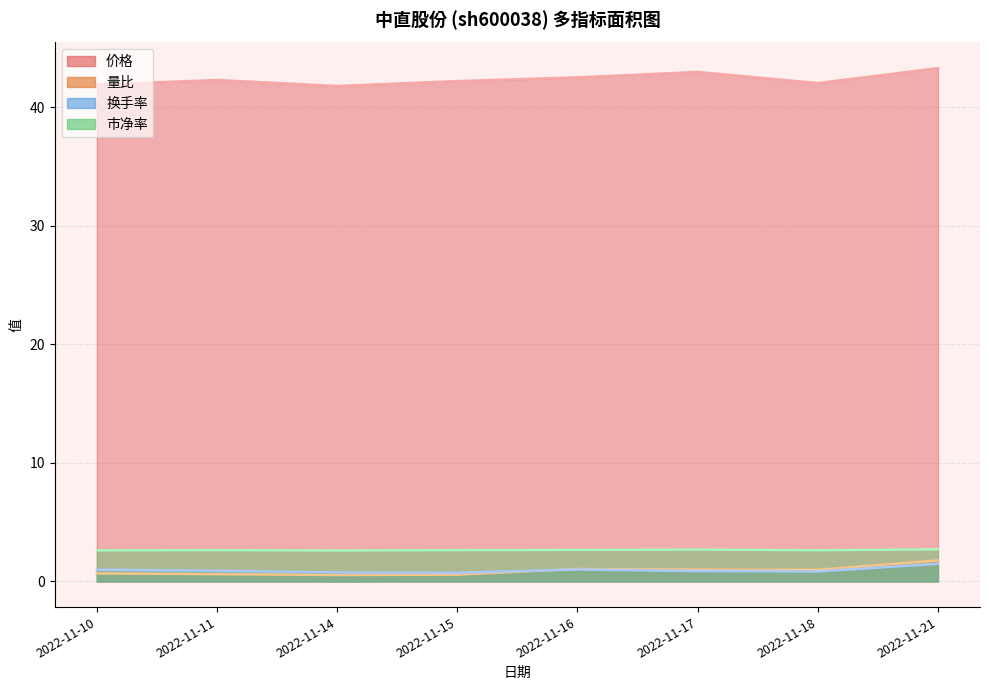

True or false: 市净率 has more than 1 interior local peaks.

True